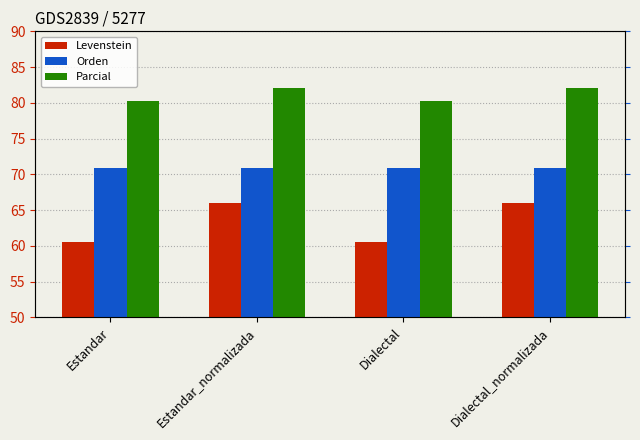

Which series changed the most between Estandar_normalizada and Dialectal_normalizada?

Levenstein